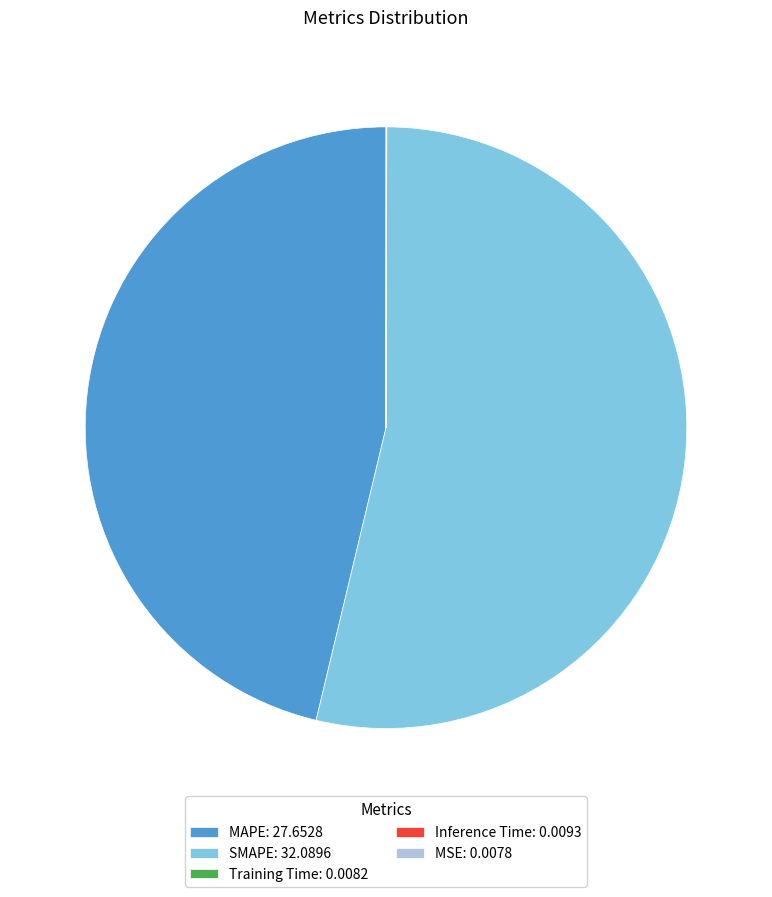

What is the majority slice?

SMAPE